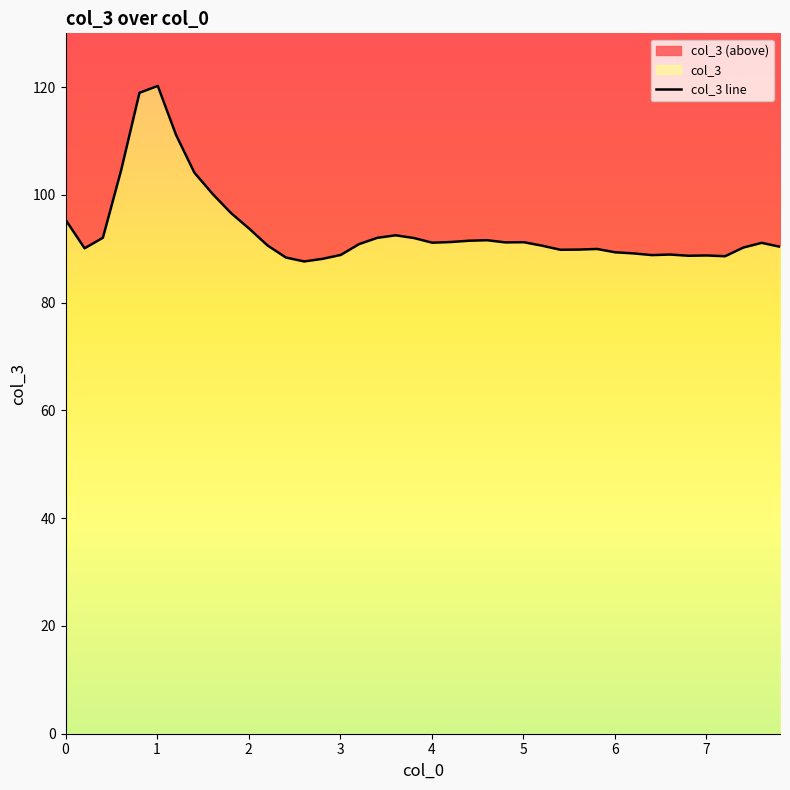

At which category does the data reach its first local valley?

1